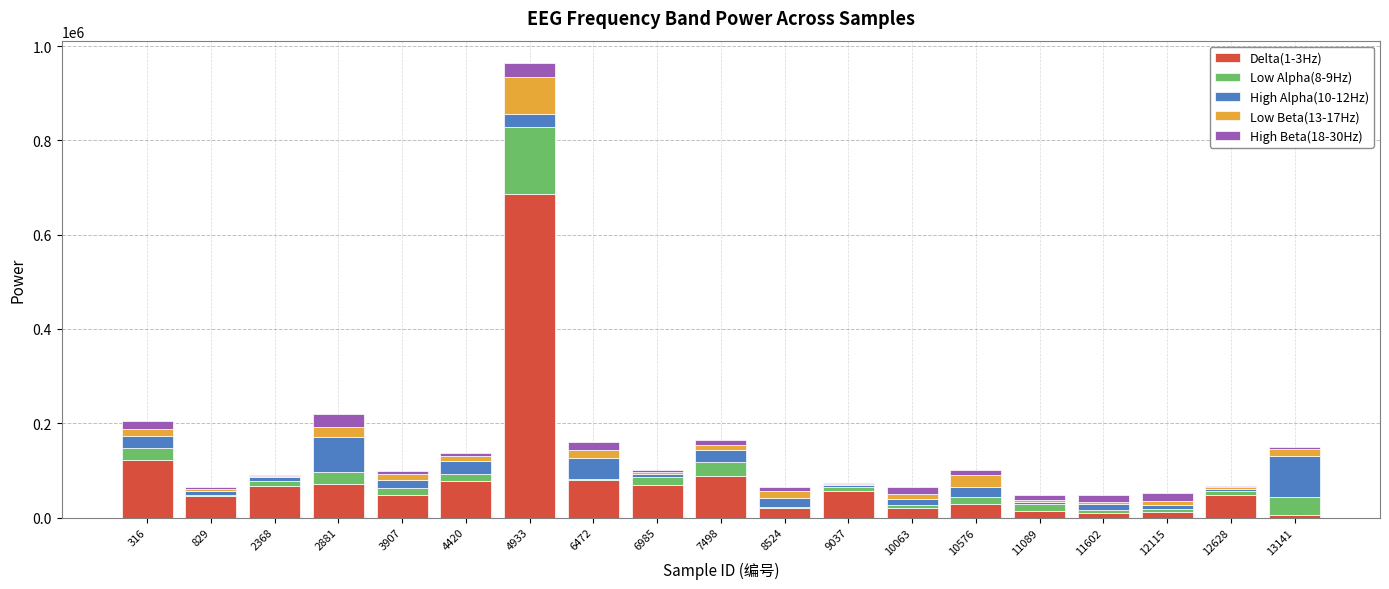

Are the bars grouped side by side (vs. stacked)?

No